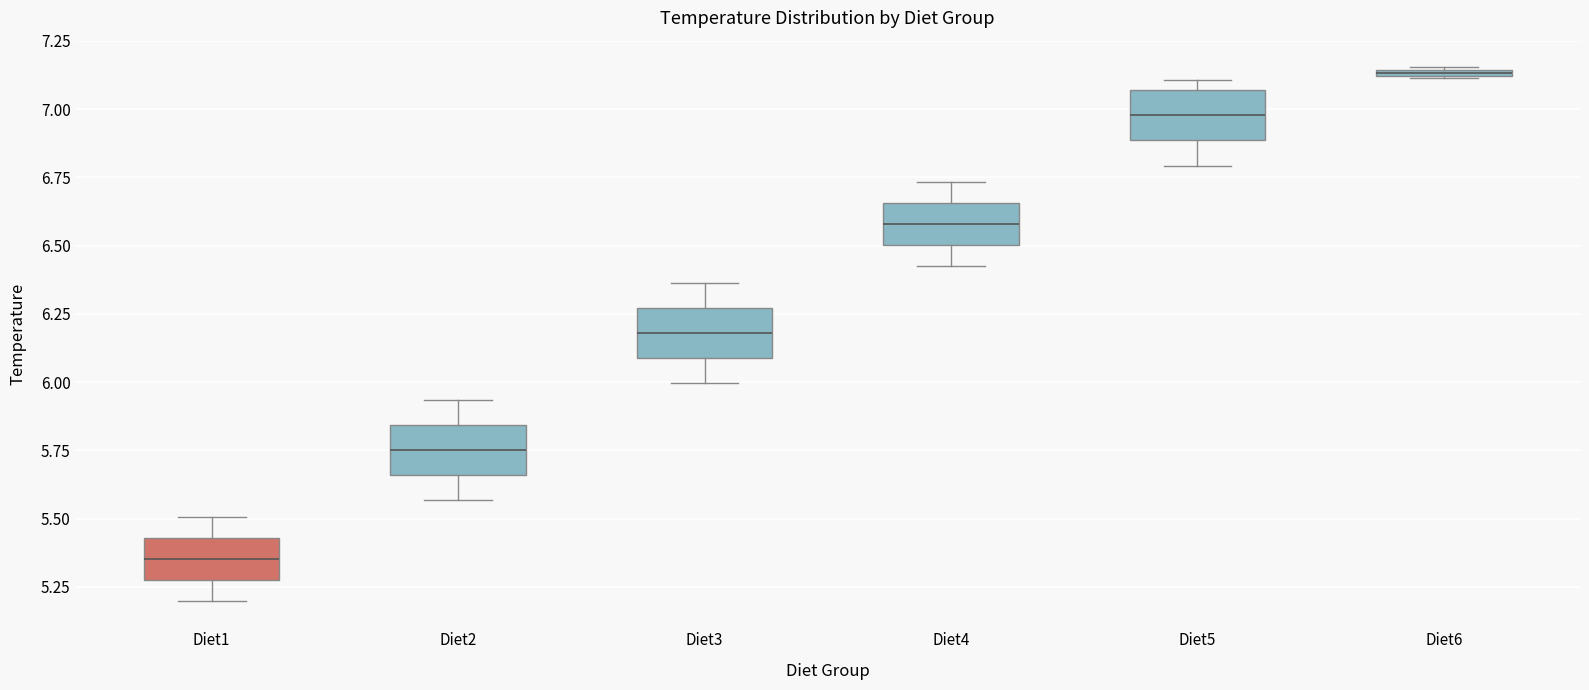

Where does the upper whisker of the box for Diet4 end on the y-axis? The values are not printed on the chart, so give them approximately, as read against the axis.

6.75